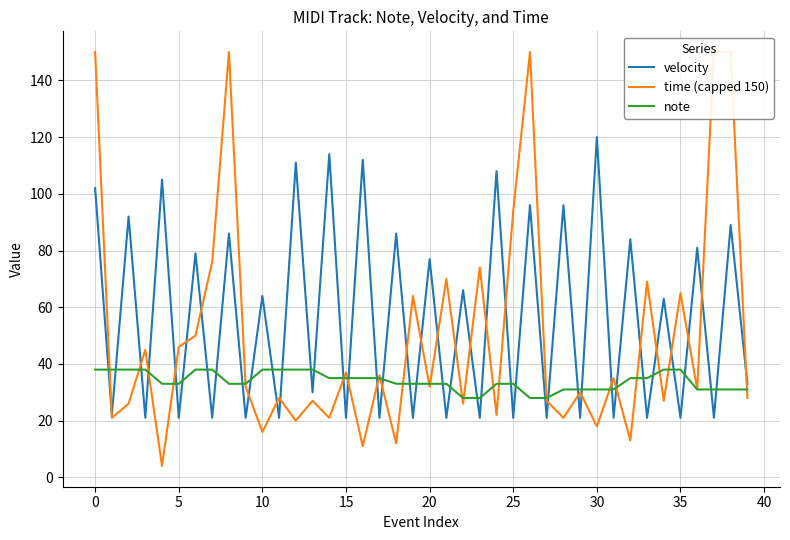

What is the label of the 14th point from the right?

26